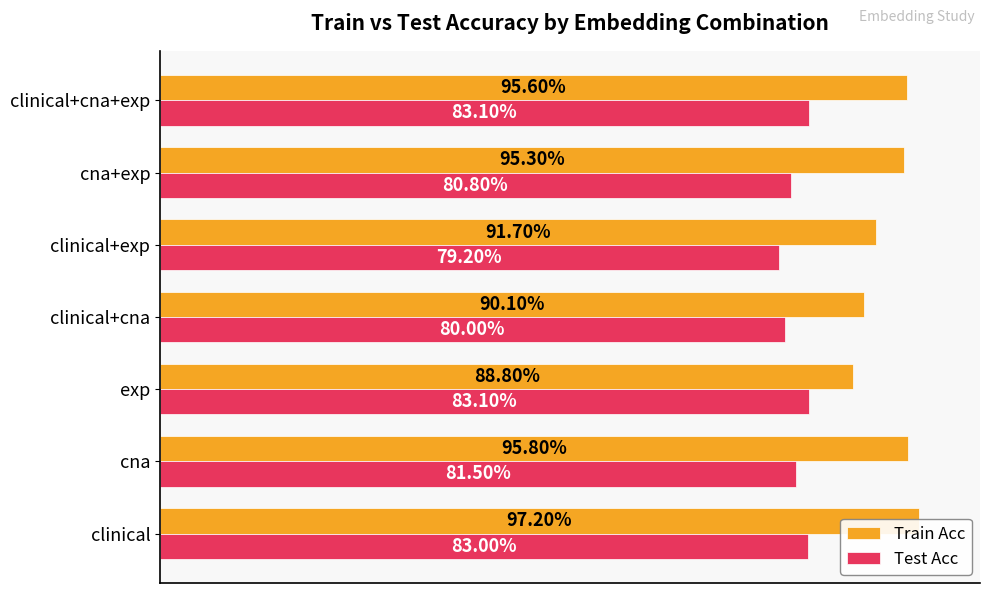

How many groups of bars are there?

7